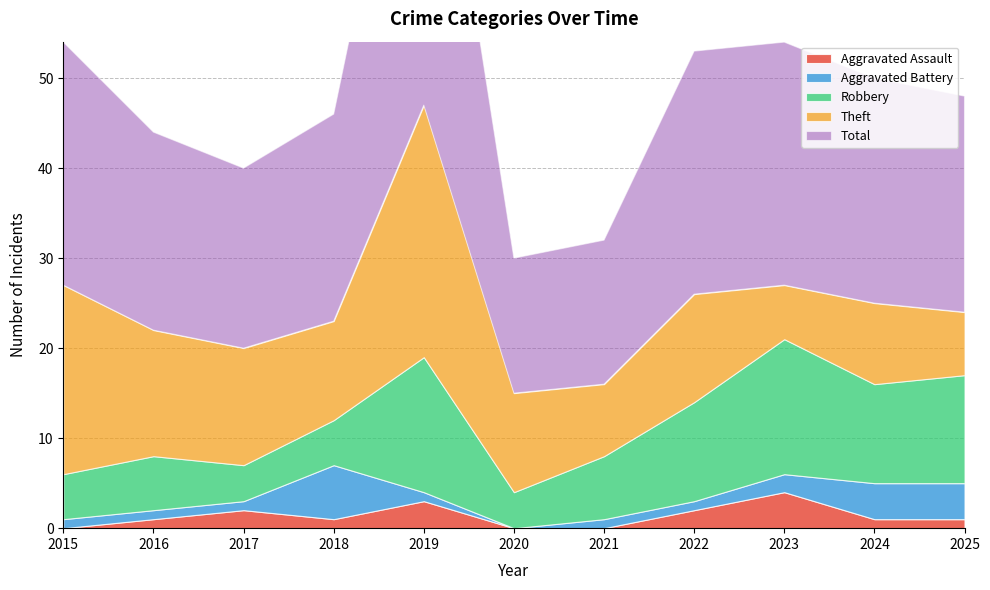

What value does the Total series have at 2019, to the nearest 10?

50